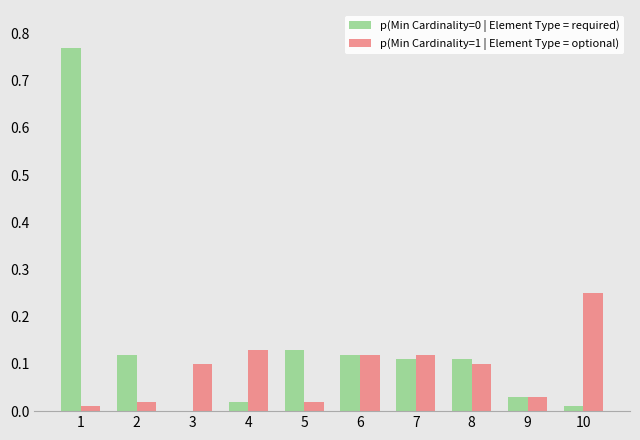

True or false: p(Min Cardinality=0 | Element Type = required) has a value of 0.0 at 7.

False